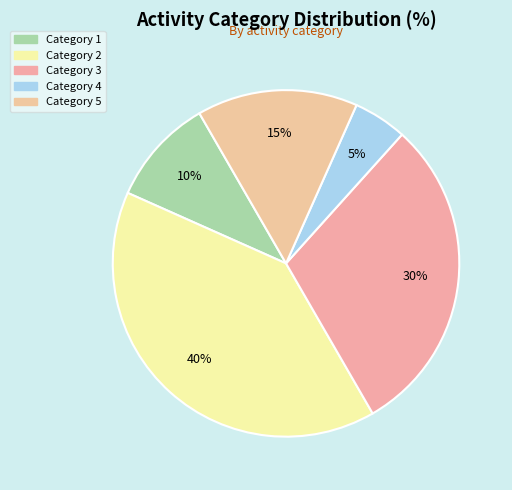

How many slices are in this pie chart?

5